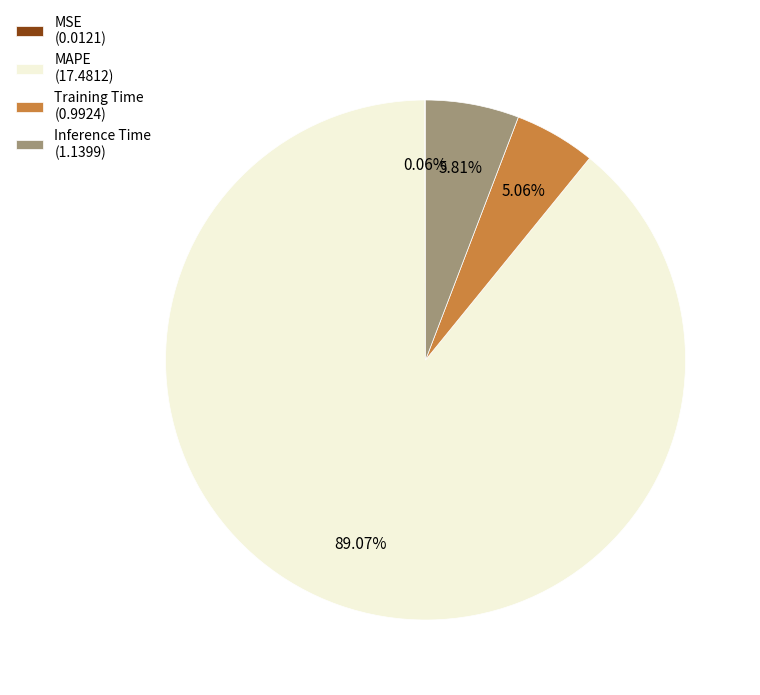

Does Inference Time (1.1399) account for over 50% of the chart?

No